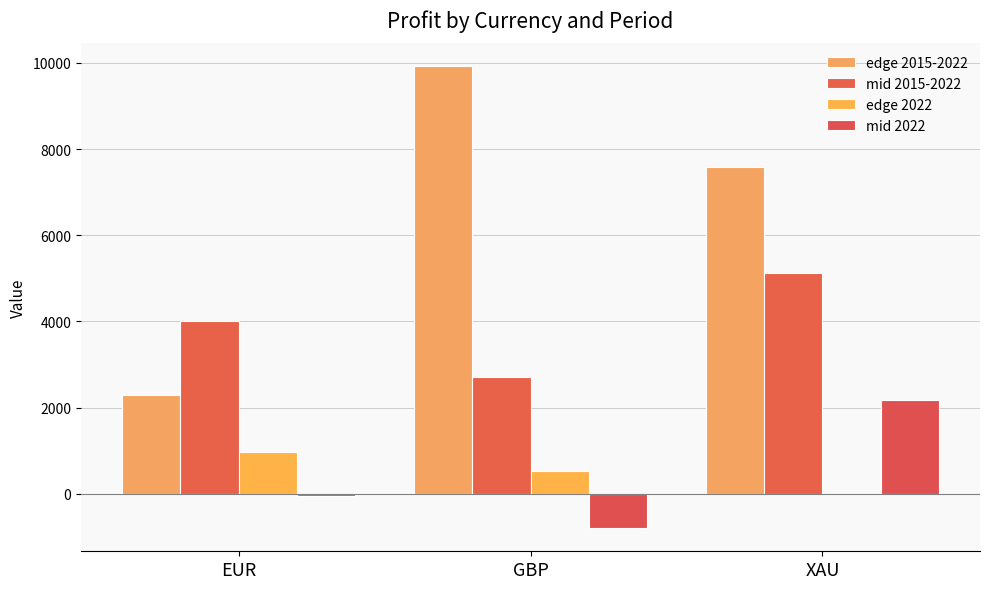

What are all the series names shown in the legend?

edge 2015-2022, mid 2015-2022, edge 2022, mid 2022